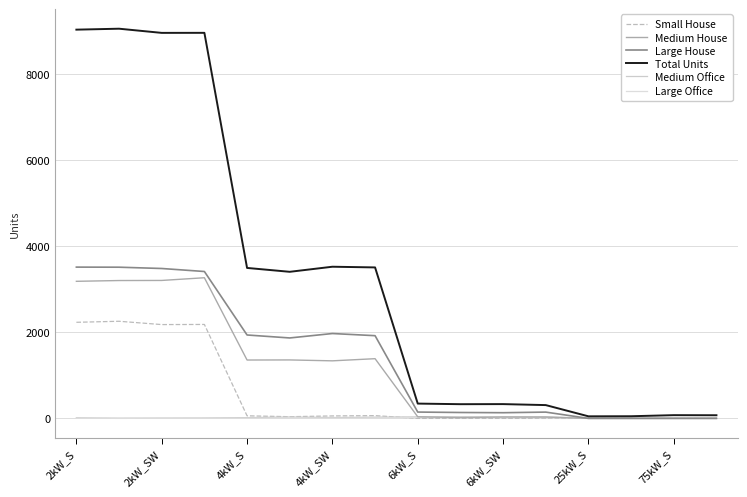

How many lines are shown in the chart?

6